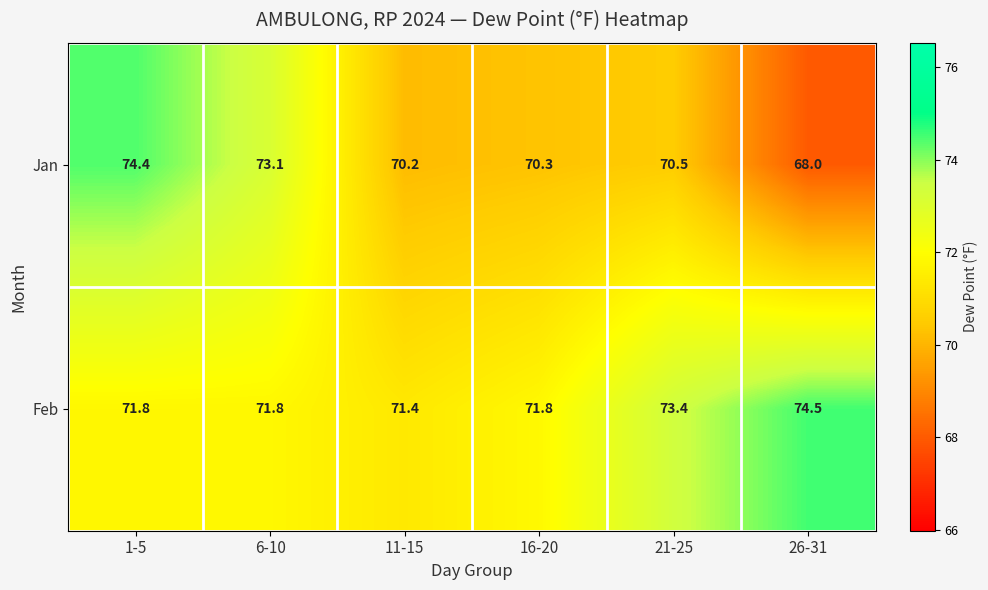

True or false: Feb has a value of 71.8 at 1-5.

True